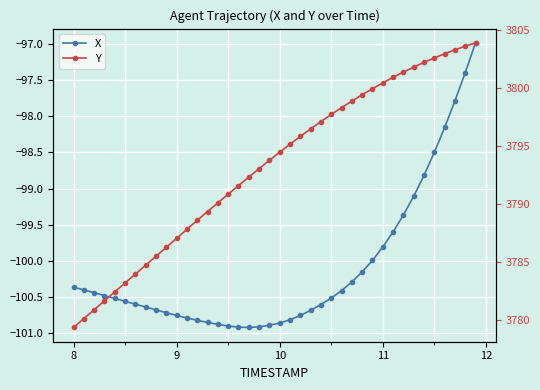

Which series changed the most between 28 and 36?

Y